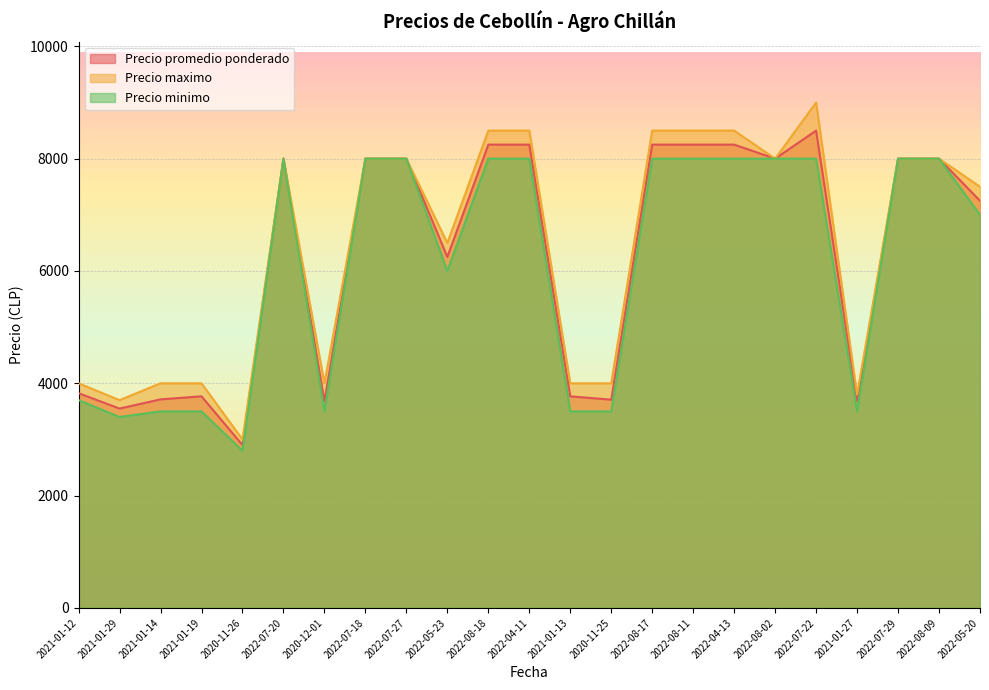

Rank the series by their maximum value, from lowest to highest.

Precio minimo, Precio promedio ponderado, Precio maximo